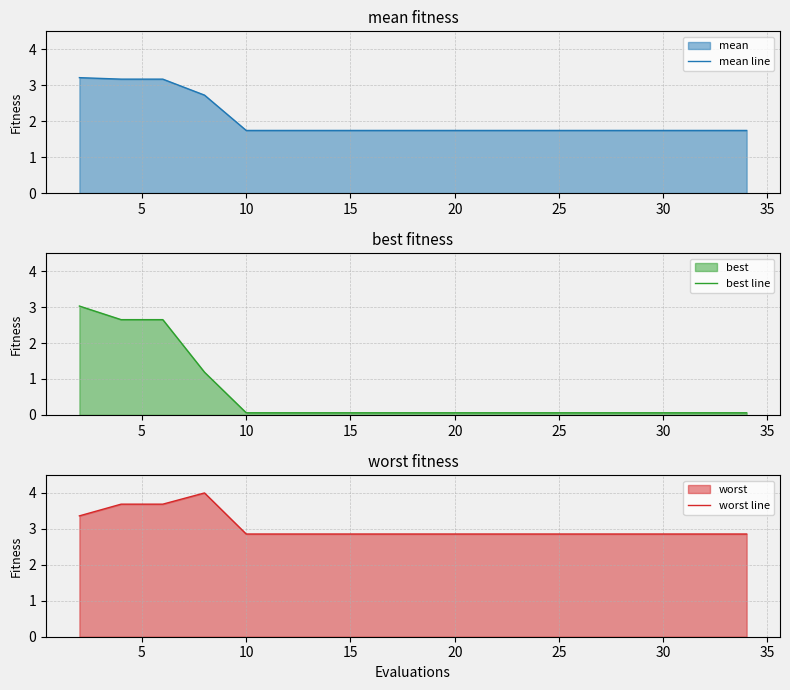

The mean line series shows 1.7 at 25. True or false?

True